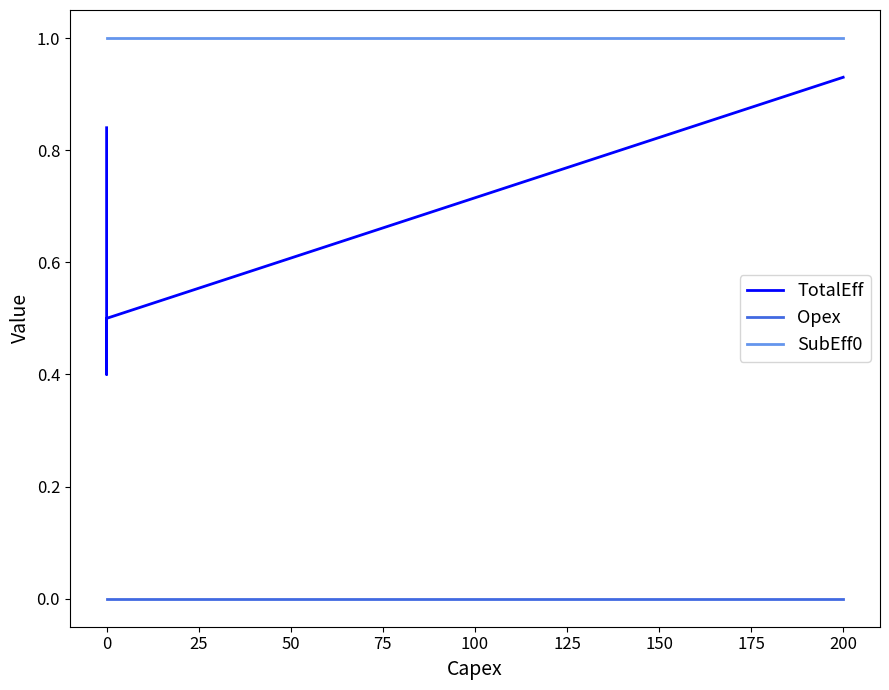

How many series are shown in this chart?

3